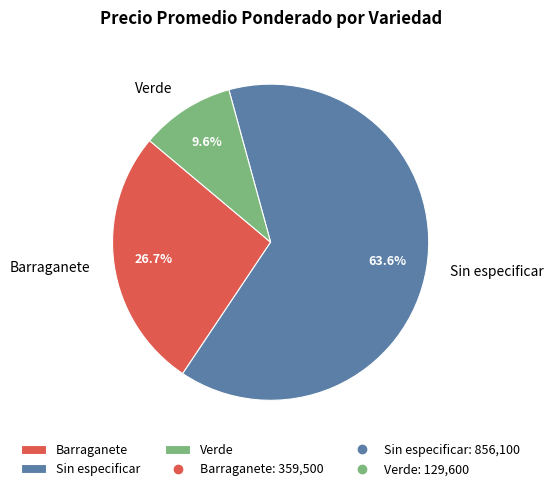

How many segments does this pie chart have?

3